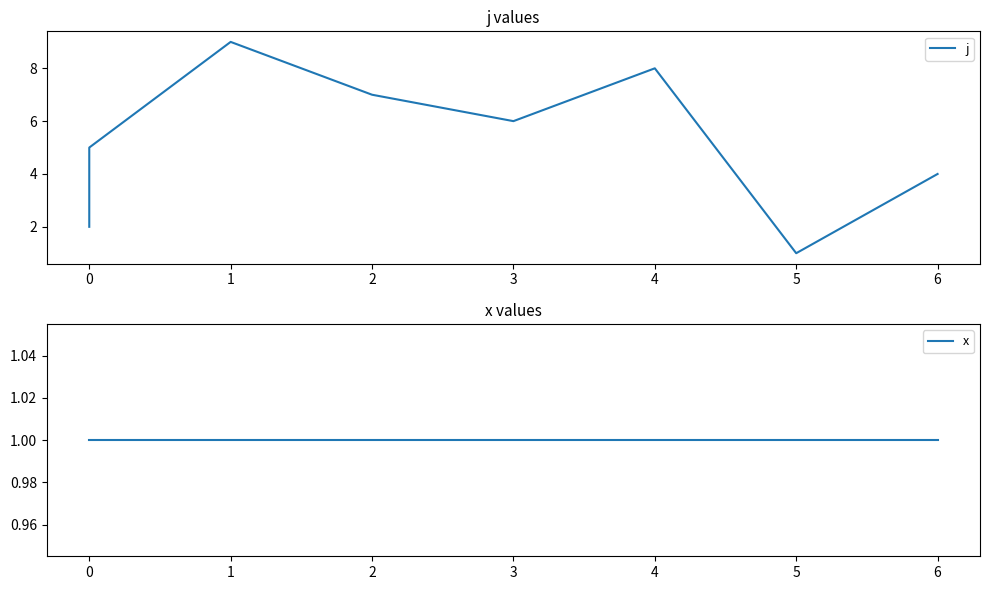

Is it true that x equals 1 at 0?

False